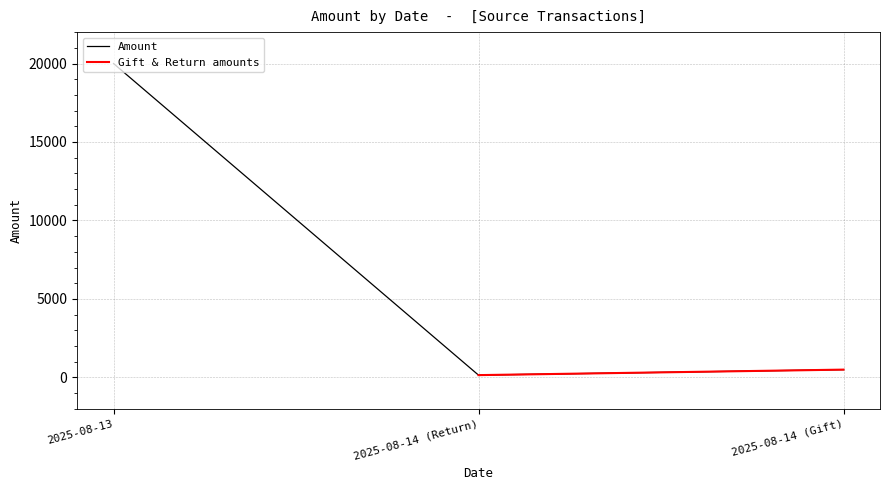

The value at 2025-08-14 (Return) is 150. True or false?

True